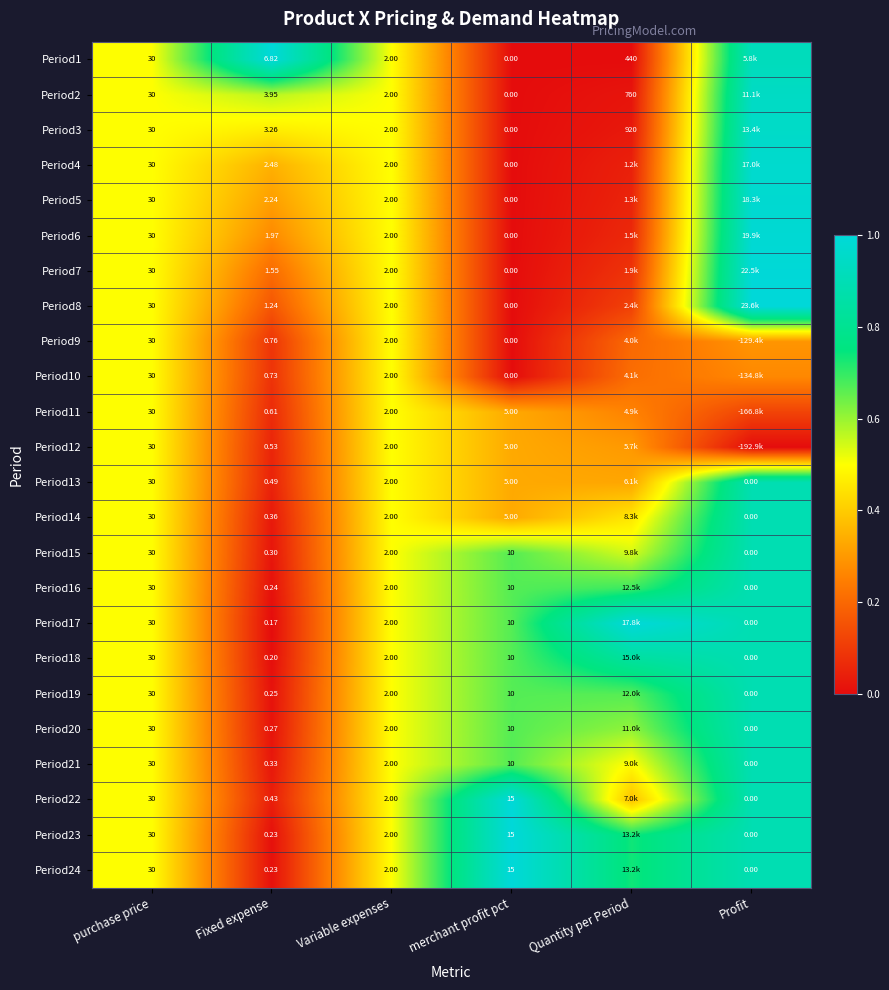

Is the value of Period21 at Fixed expense greater than the value of Period4 at Variable expenses?

No